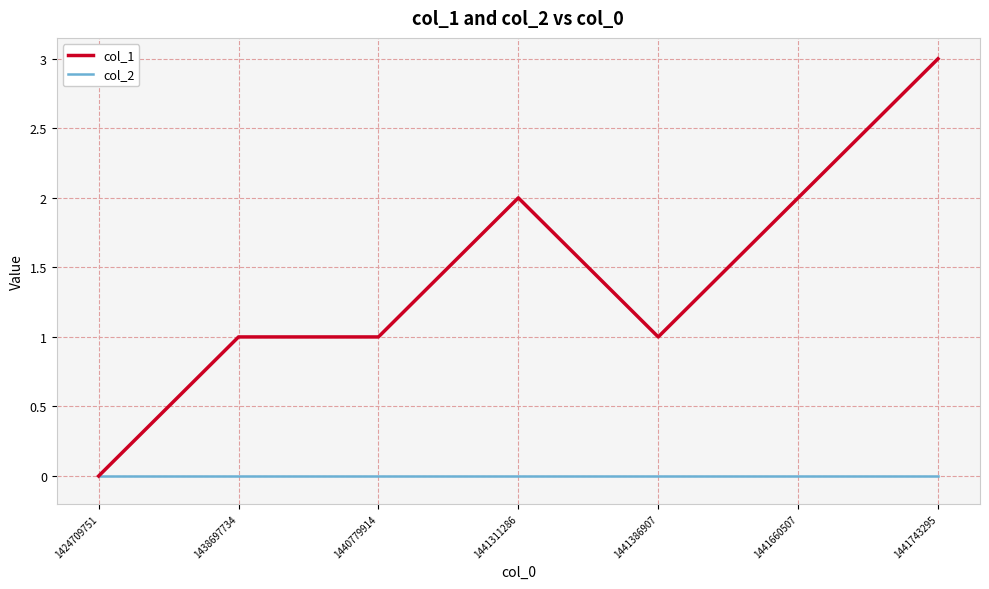

Which series has the largest total across all categories?

col_1